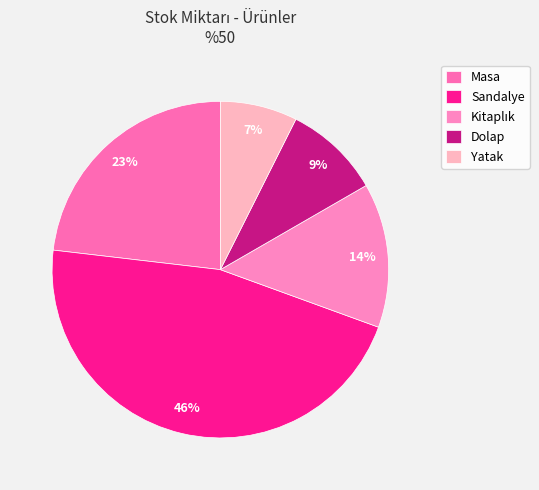

To the nearest percent, what is the combined percentage of Masa and Yatak?

31%